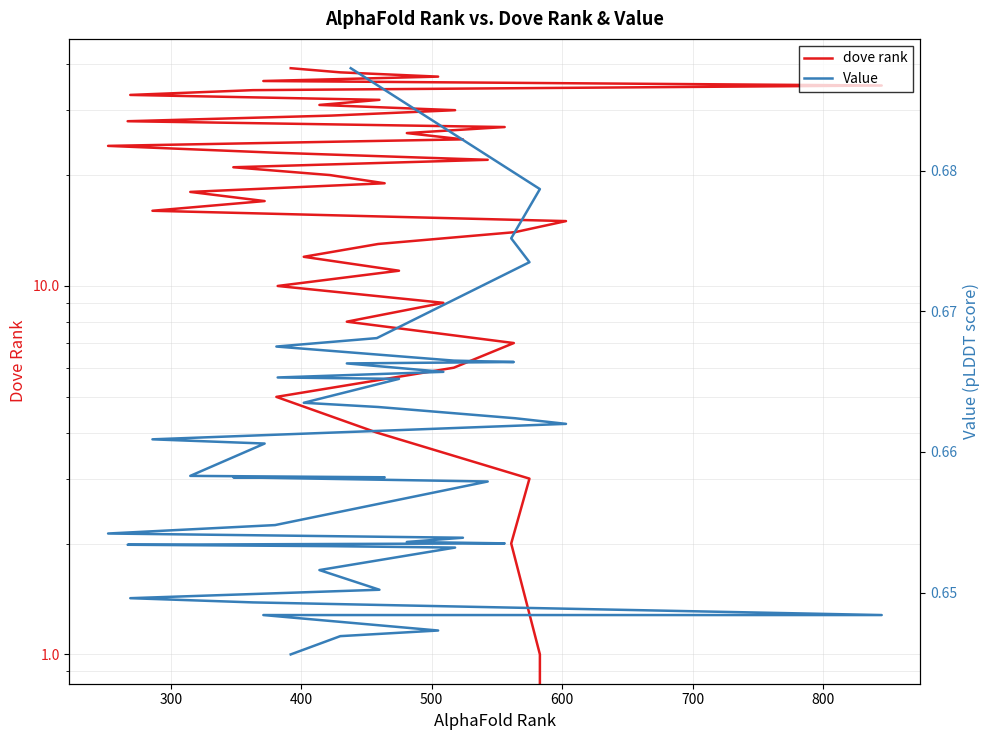

How many data points in dove rank are above 20?

19